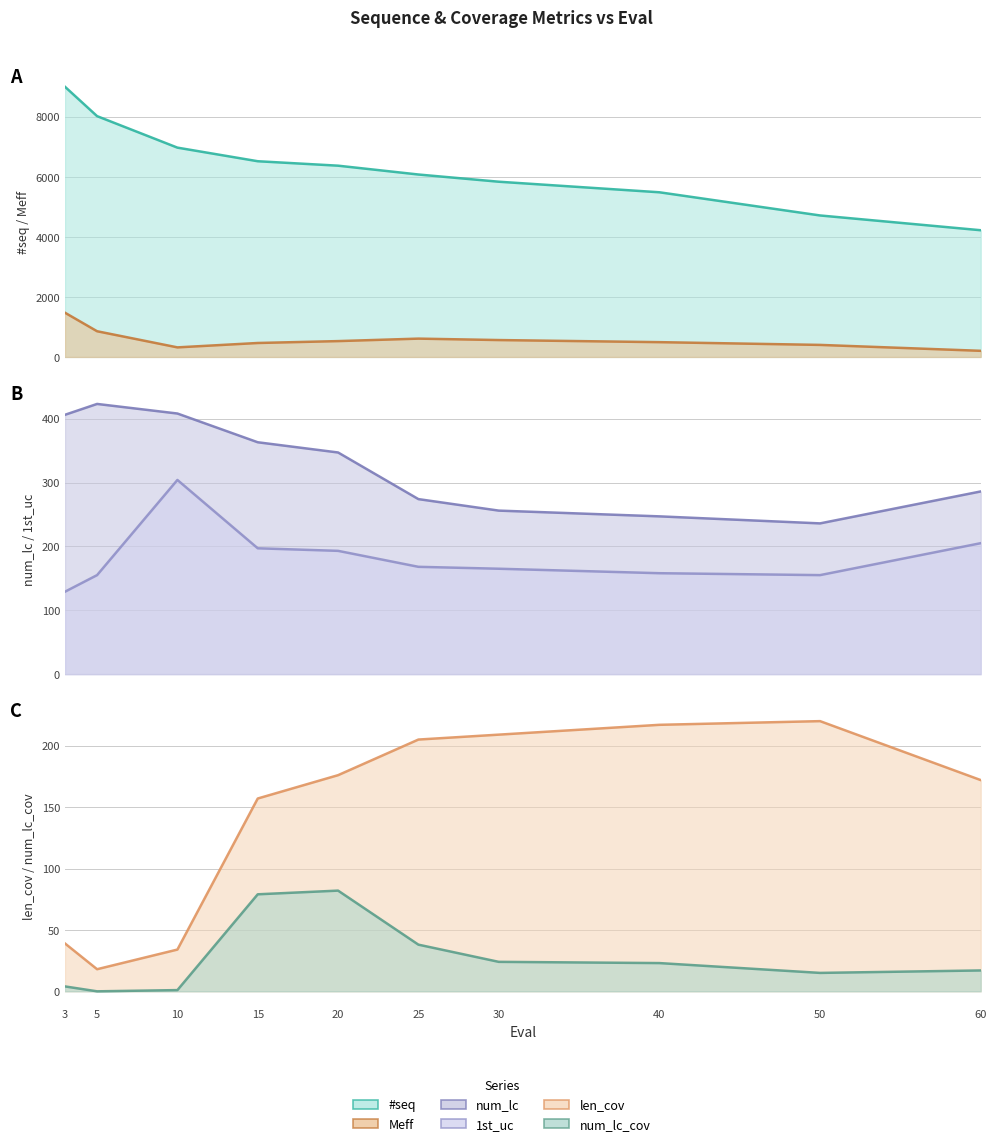

What are all the series names shown in the legend?

#seq, Meff, num_lc, 1st_uc, len_cov, num_lc_cov